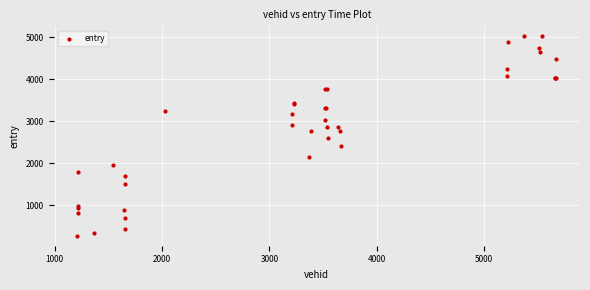

What Y value in the scatter plot is closest to 2650?

2596.5